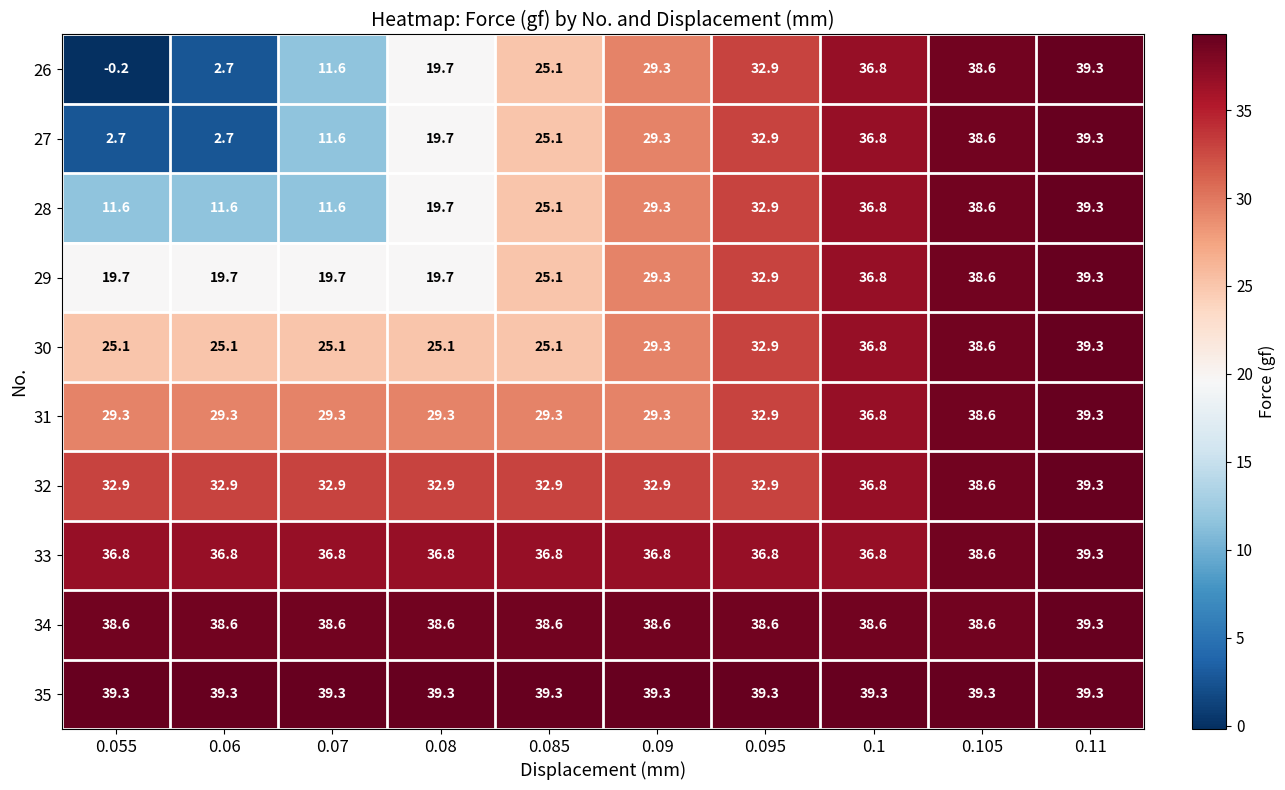

What is the smallest value displayed?

-0.2